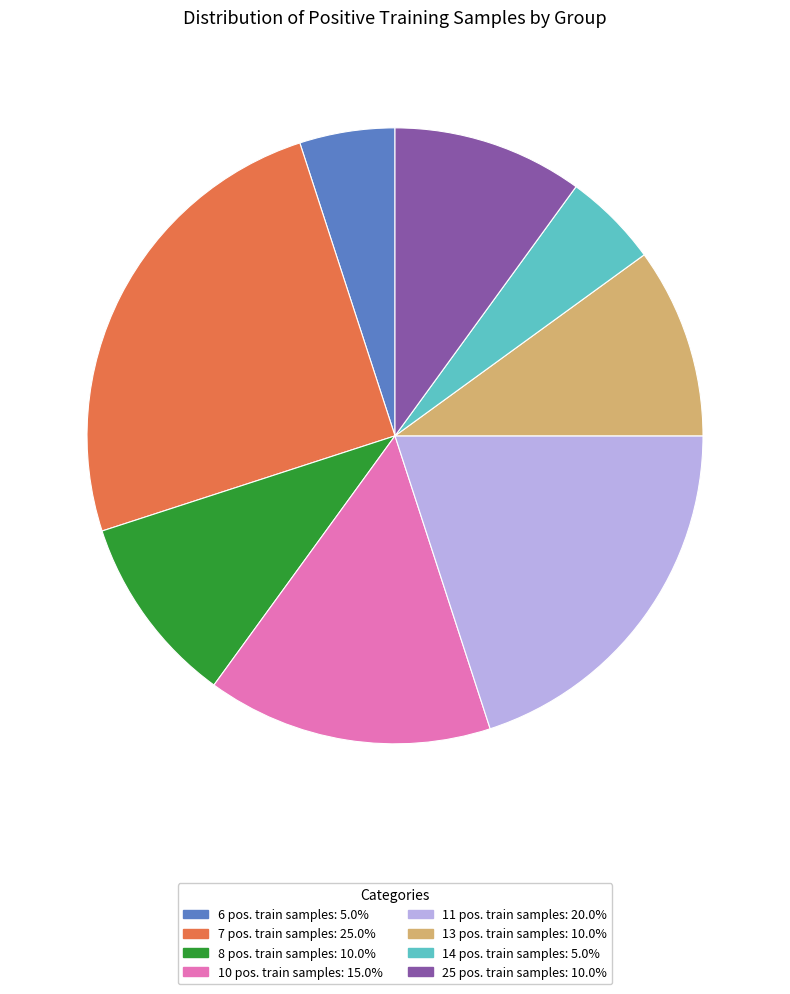

Count the number of slices in the pie.

8